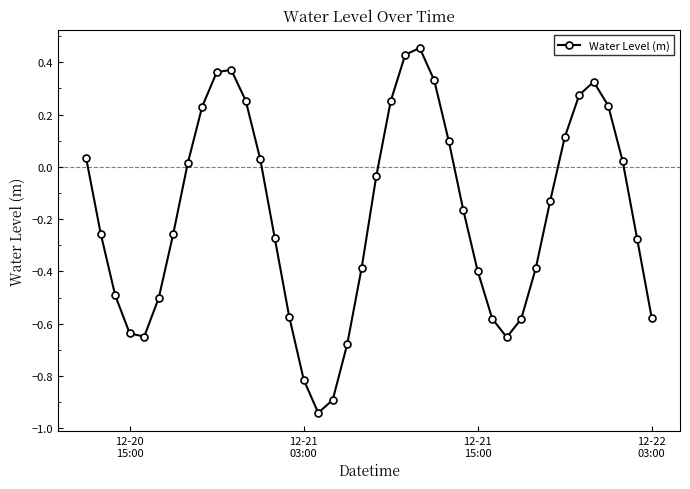

What is the difference between the maximum and minimum values?

1.4